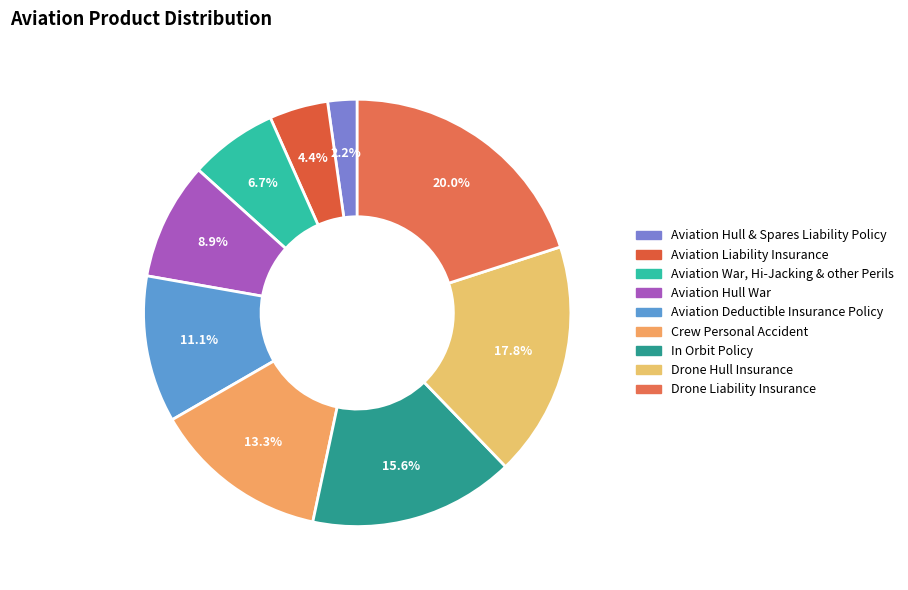

Is there a majority slice in this chart?

No